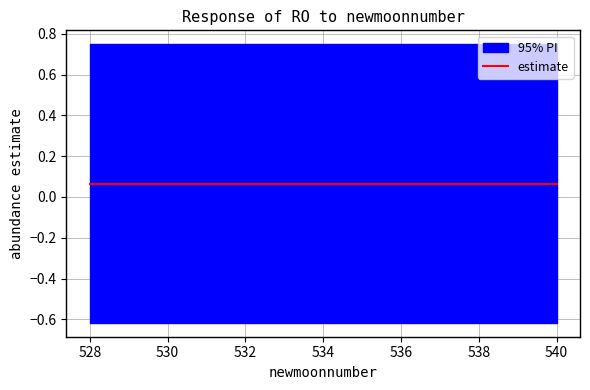

Which category has the highest value across all series?

528